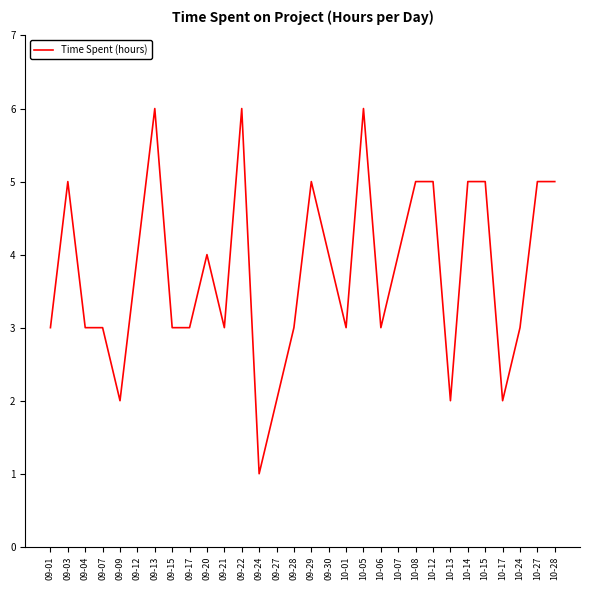

Which category has the lowest value across all series?

09-24